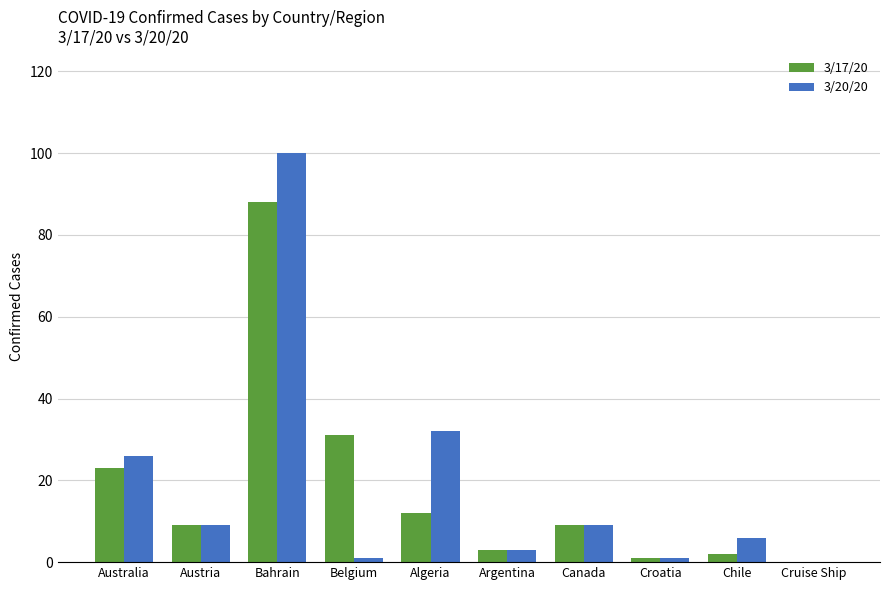

How many categories are shown in the chart?

10